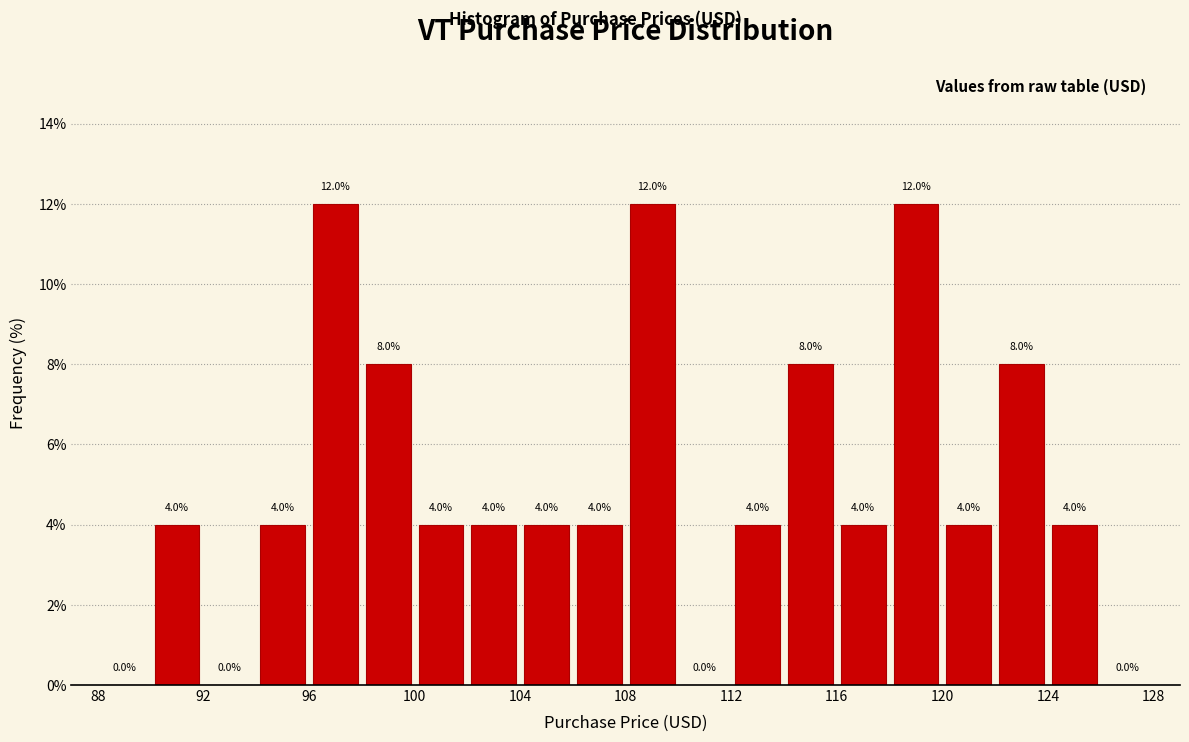

Reading left to right, list every bar in this chart as the range it spans on the x-axis followed by its height.

88 to 90: 0.0
90 to 92: 4.0
92 to 94: 0.0
94 to 96: 4.0
96 to 98: 12.0
98 to 100: 8.0
100 to 102: 4.0
102 to 104: 4.0
104 to 106: 4.0
106 to 108: 4.0
108 to 110: 12.0
110 to 112: 0.0
112 to 114: 4.0
114 to 116: 8.0
116 to 118: 4.0
118 to 120: 12.0
120 to 122: 4.0
122 to 124: 8.0
124 to 126: 4.0
126 to 128: 0.0